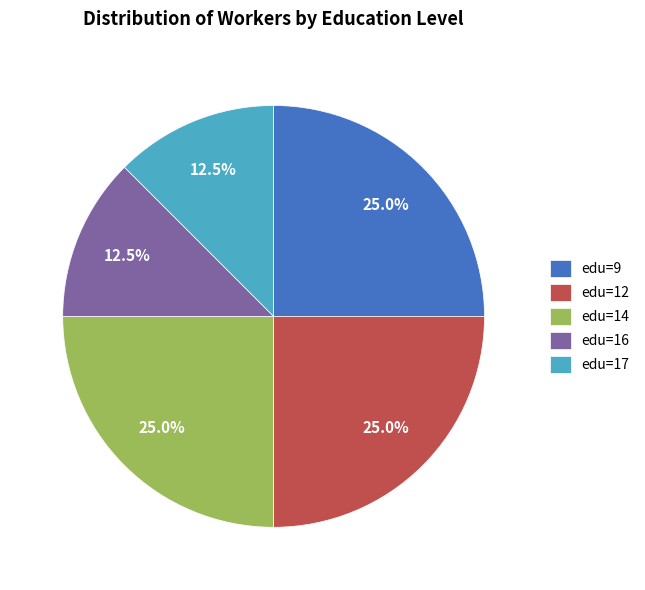

Which has a higher value, edu=16 or edu=9?

edu=9